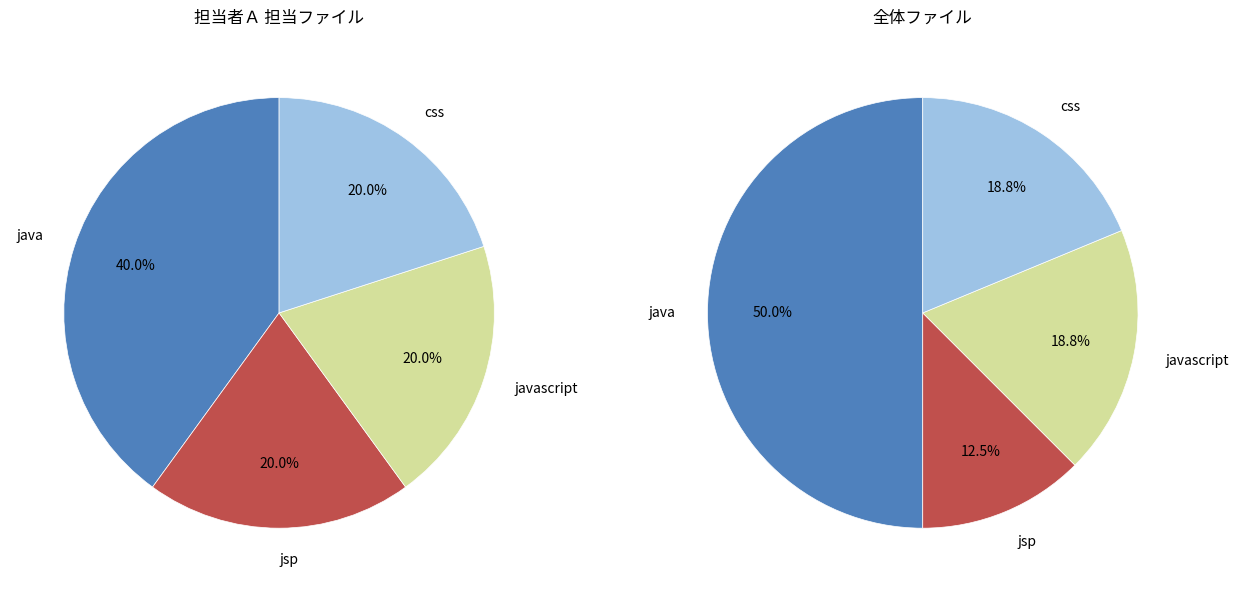

Does javascript represent more than half of the total?

No